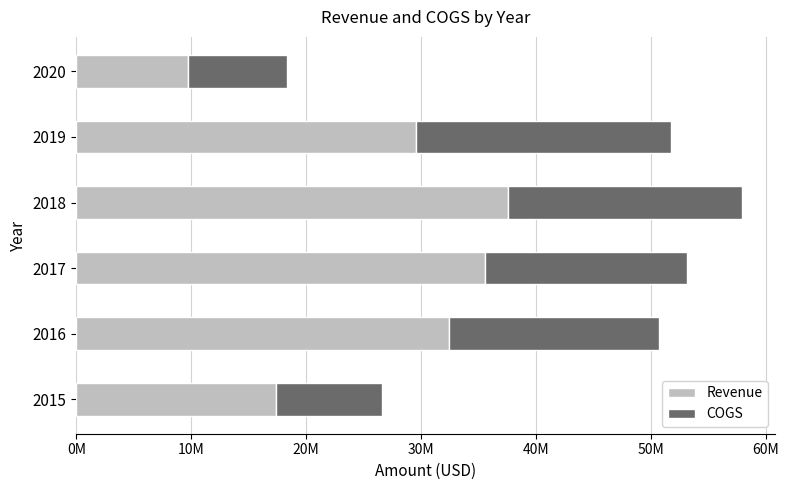

What is the difference between the second highest and minimum values in the Revenue series?

25816516